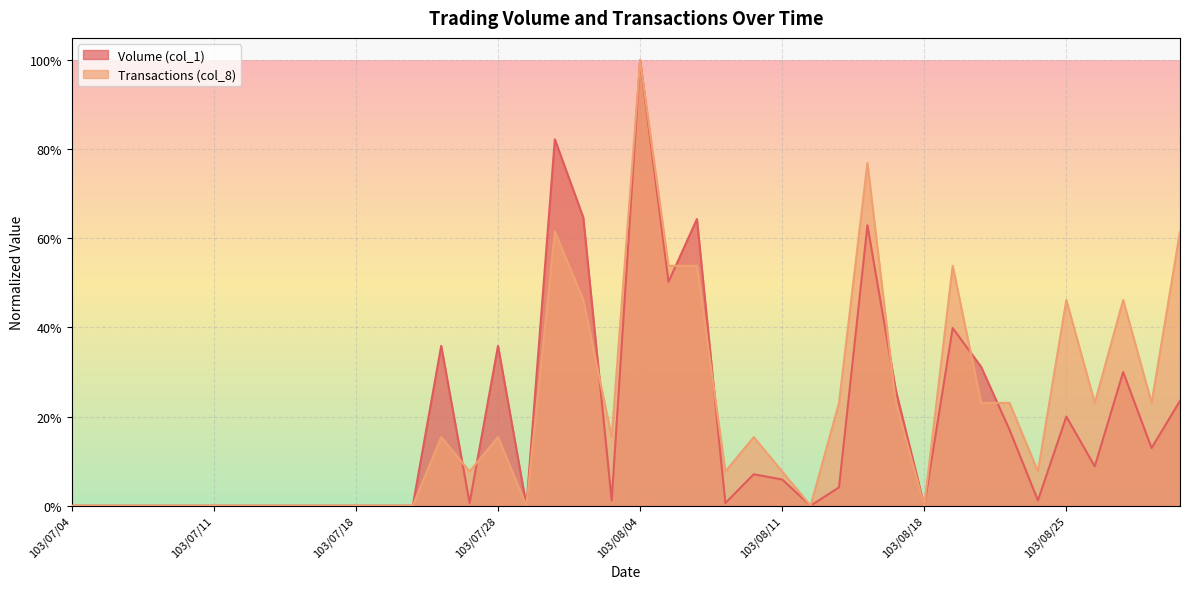

How many lines are shown in the chart?

2